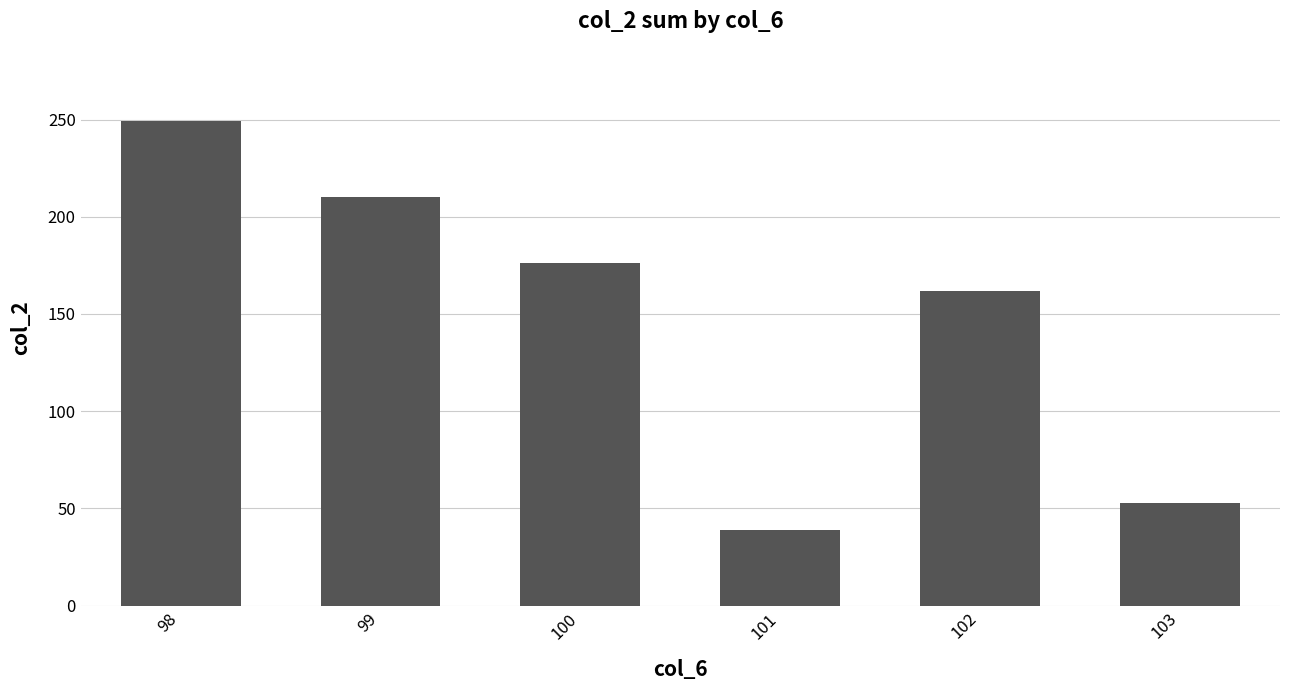

What is the difference between the values at 103 and 99?

157